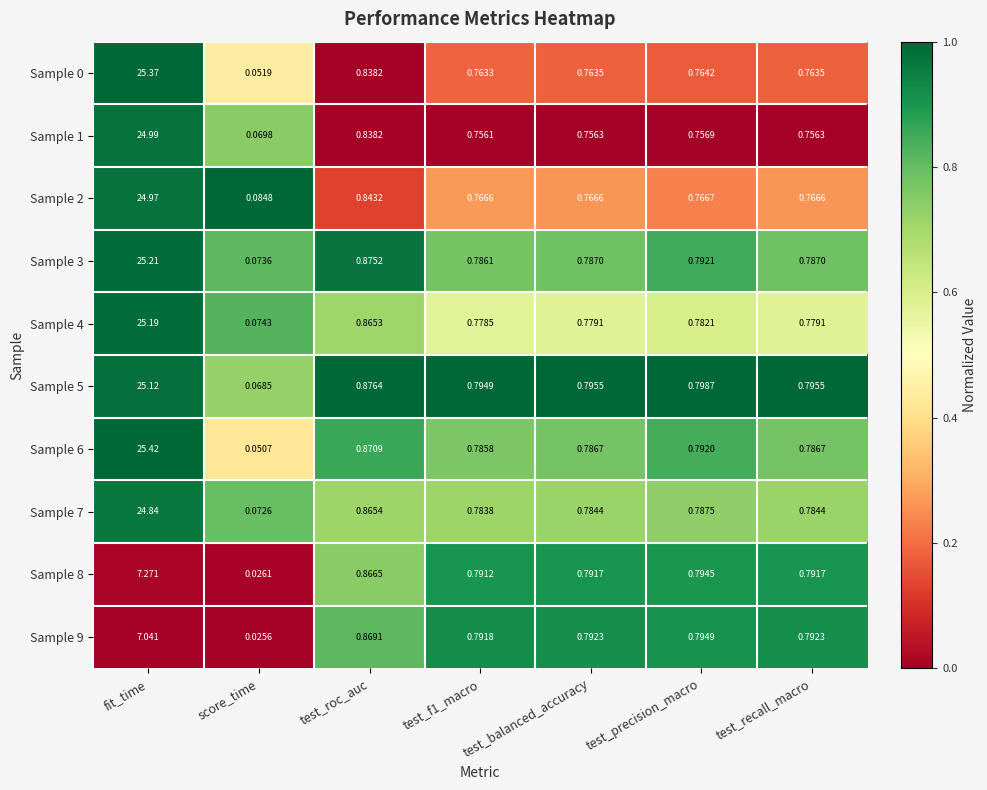

At which label is Sample 5 closest to 12?

test_roc_auc